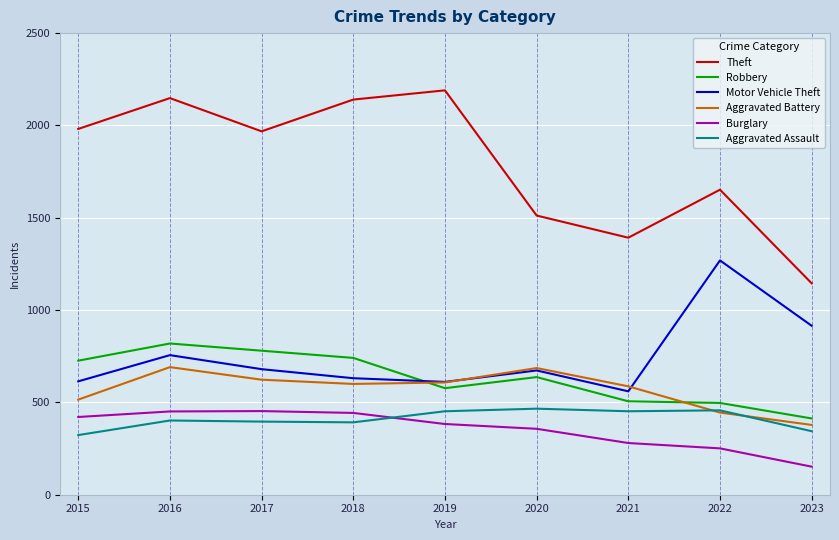

What is the difference between the maximum and minimum values in the Motor Vehicle Theft series?

709